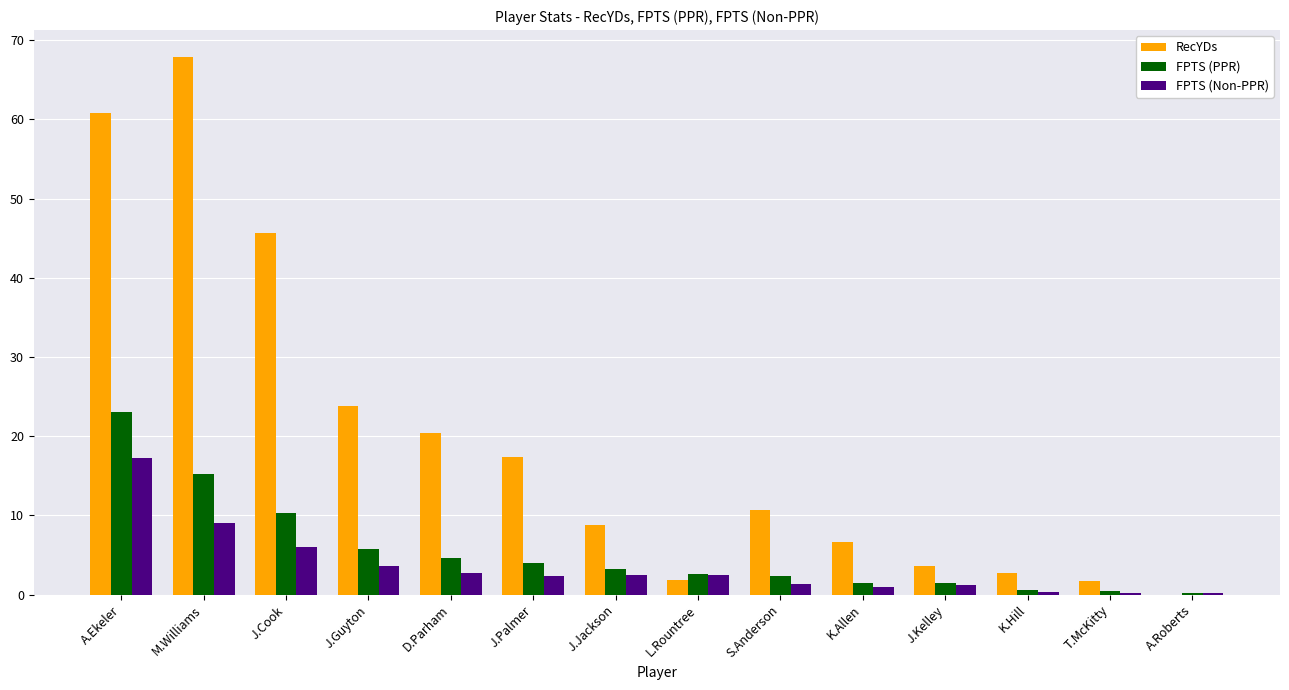

What is the spread (max minus min) of values at J.Kelley?

2.5